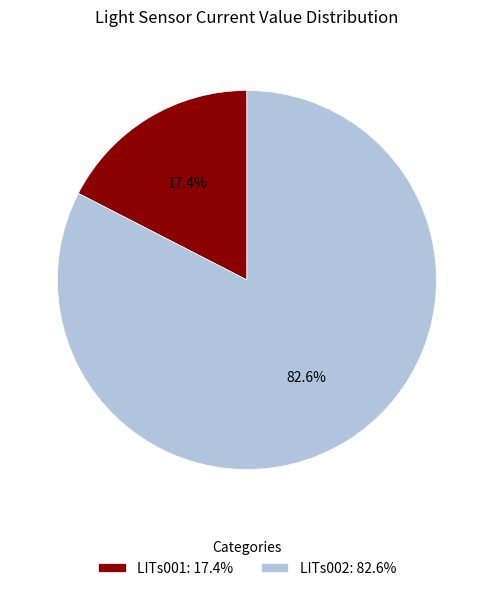

Is there any slice that represents more than half of the pie?

Yes